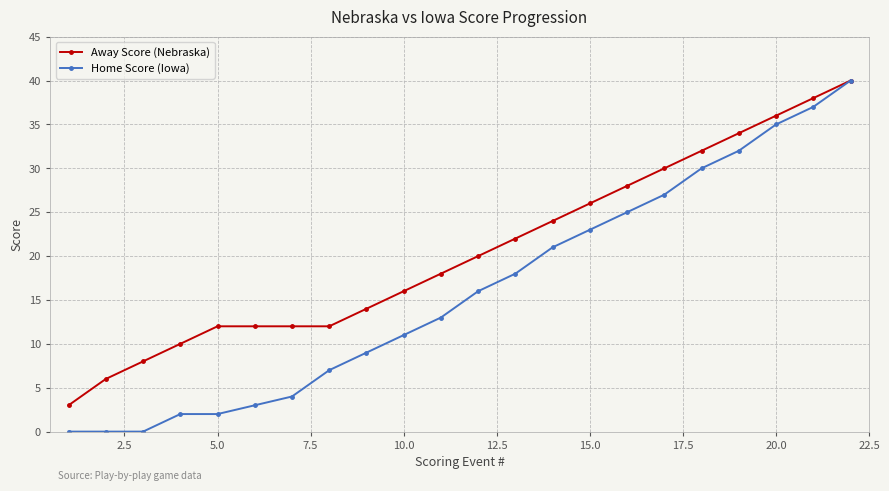

Rank the series by their average value, from highest to lowest.

Away Score (Nebraska), Home Score (Iowa)